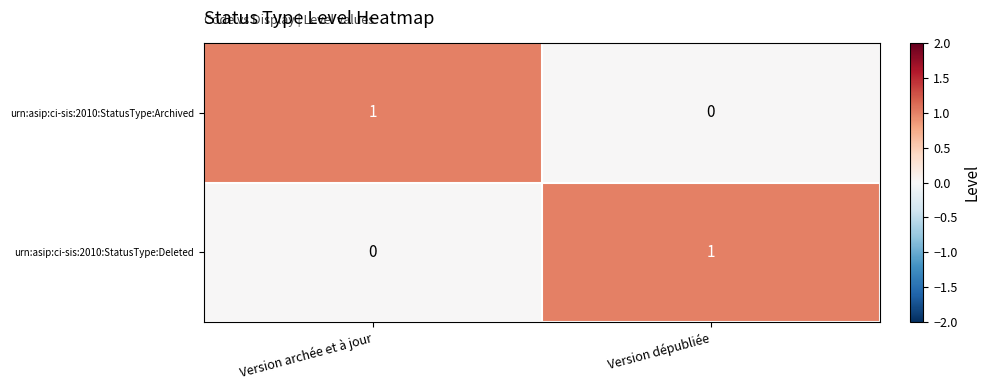

Rank the series at Version archée et à jour from highest to lowest value.

urn:asip:ci-sis:2010:StatusType:Archived, urn:asip:ci-sis:2010:StatusType:Deleted